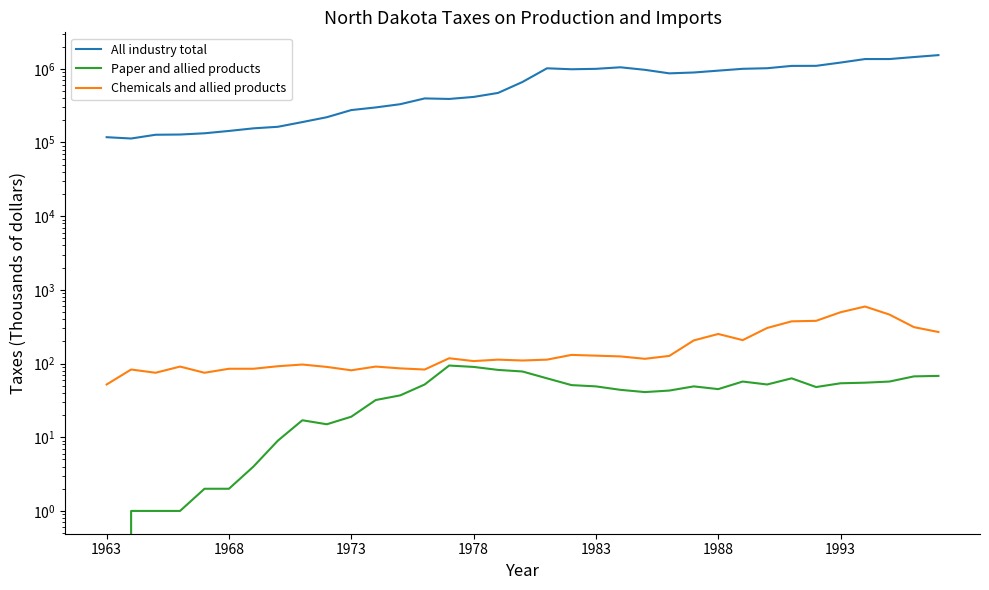

What is the total value across all series at 7?

163448